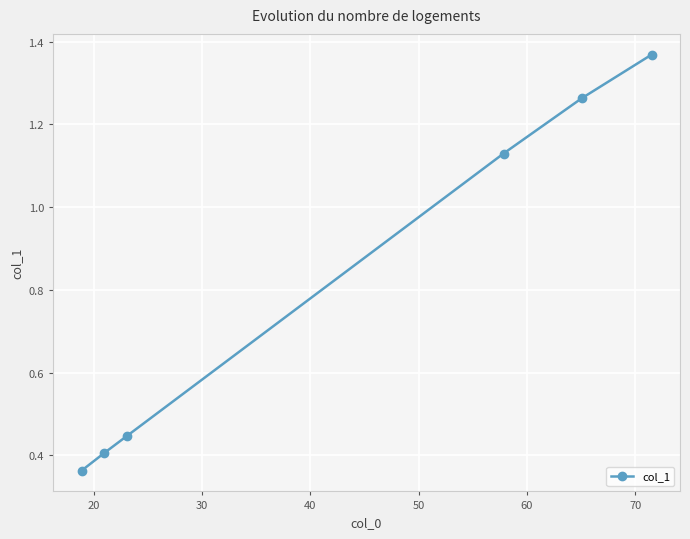

How many lines are shown in the chart?

1